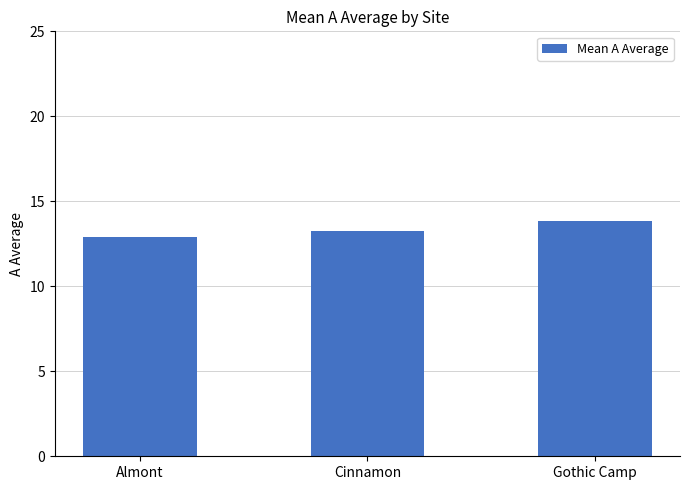

Rank the categories by value from lowest to highest.

Almont, Cinnamon, Gothic Camp